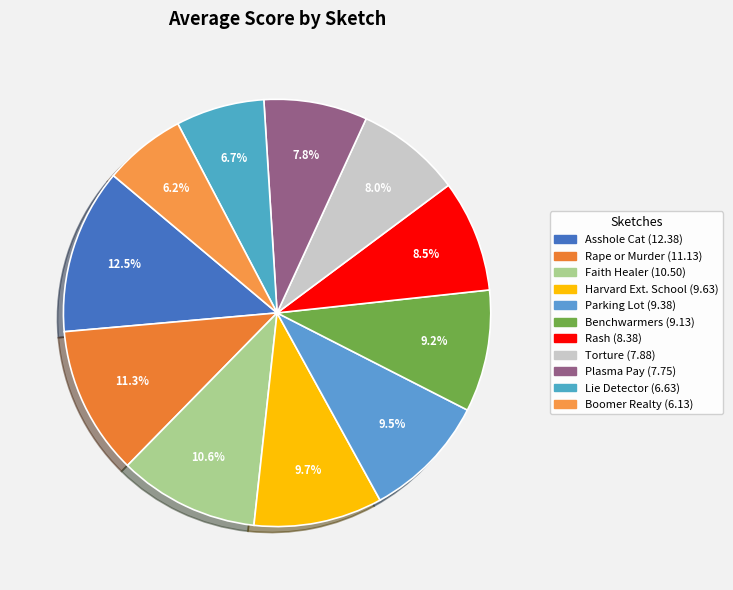

How many segments does this pie chart have?

11